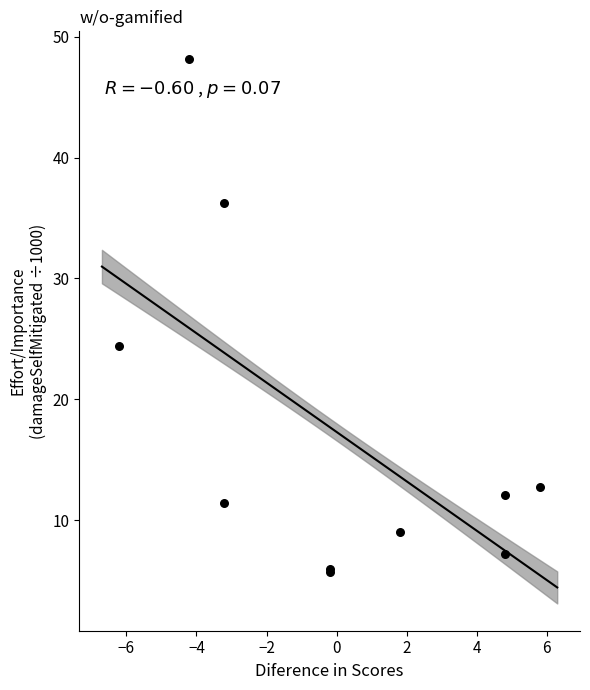

What Y value in the scatter plot is closest to 26?

24.4